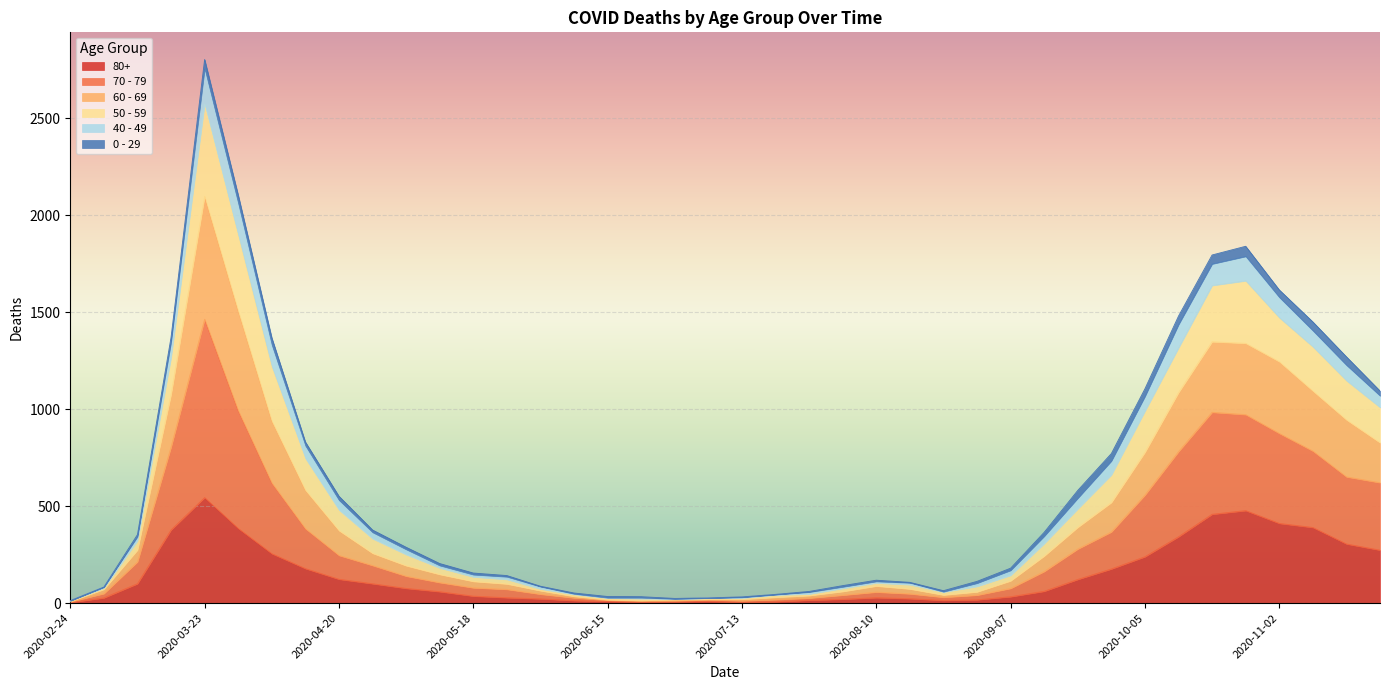

At which category is the sum across all series the highest?

2020-03-23